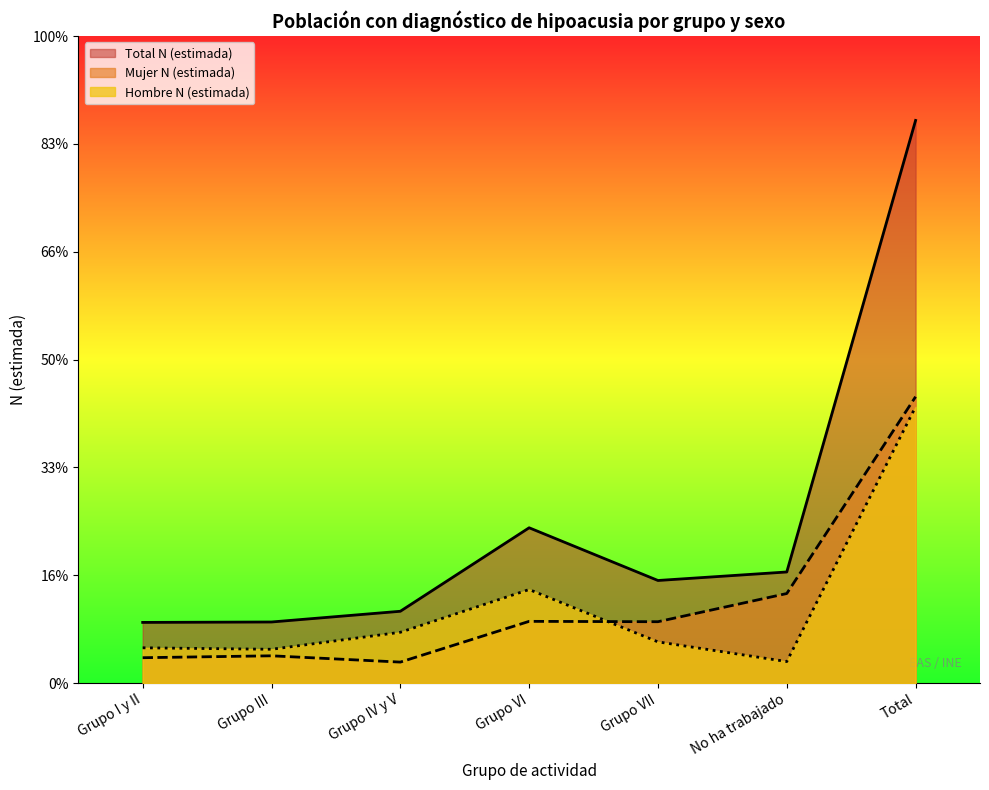

Reading left to right, extract all data points from this chart.

Hombre N (estimada): Grupo I y II=437211	Grupo III=418797	Grupo IV y V=629415	Grupo VI=1159009	Grupo VII=510596	No ha trabajado=266882	Total=3421910
Mujer N (estimada): Grupo I y II=314454	Grupo III=338011	Grupo IV y V=260129	Grupo VI=764722	Grupo VII=760246	No ha trabajado=1109351	Total=3546915
Total N (estimada): Grupo I y II=751665	Grupo III=756808	Grupo IV y V=889544	Grupo VI=1923731	Grupo VII=1270843	No ha trabajado=1376233	Total=6968825